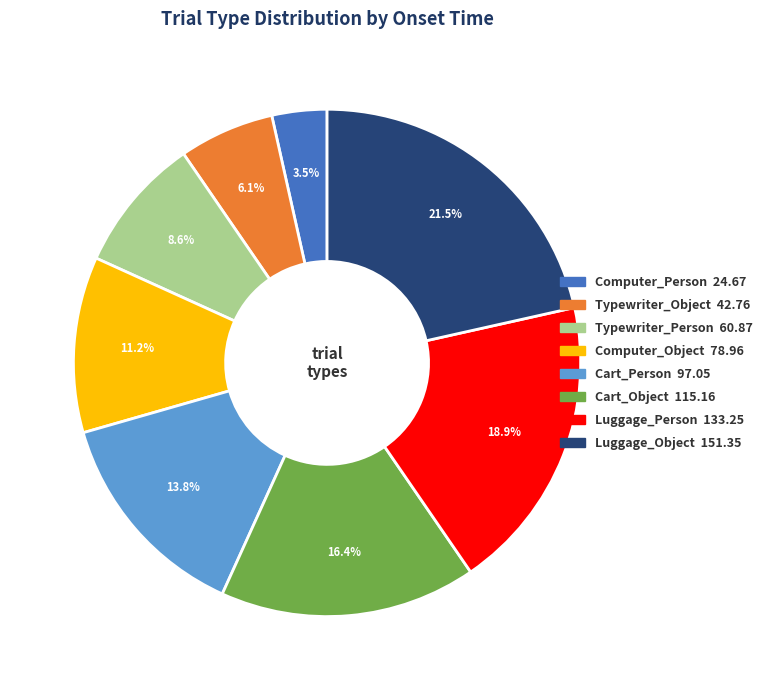

Which slice is the smallest?

Computer_Person